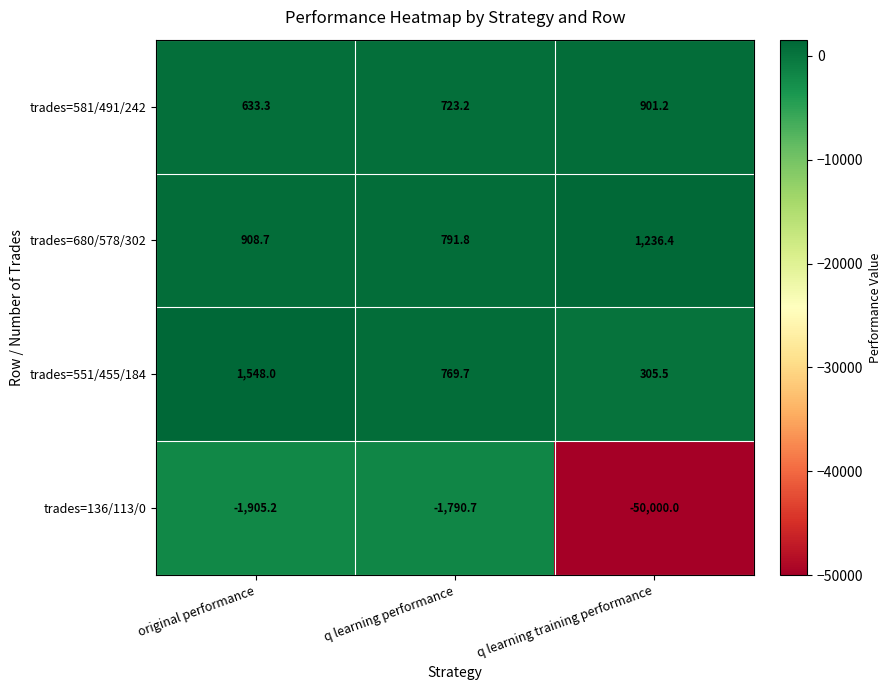

Between q learning performance and q learning training performance, which series saw the biggest shift?

trades=136/113/0